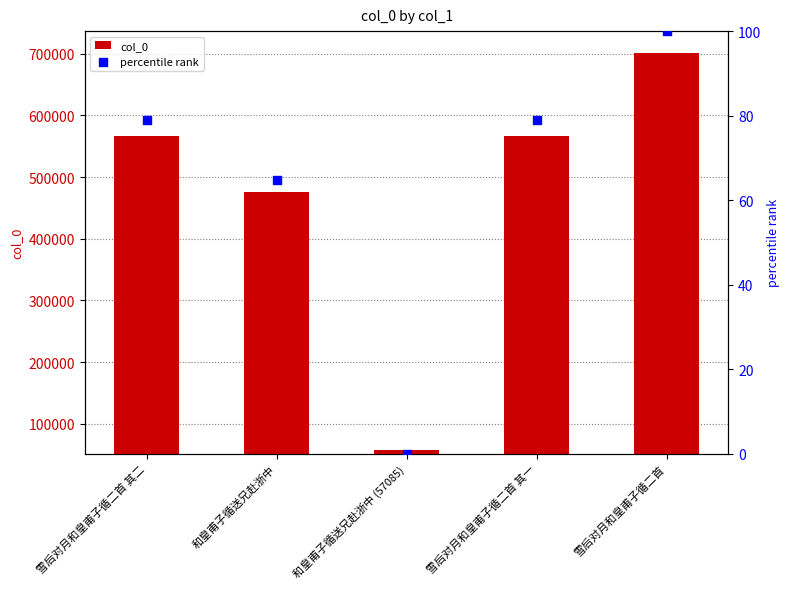

What are all the series names shown in the legend?

col_0, percentile rank